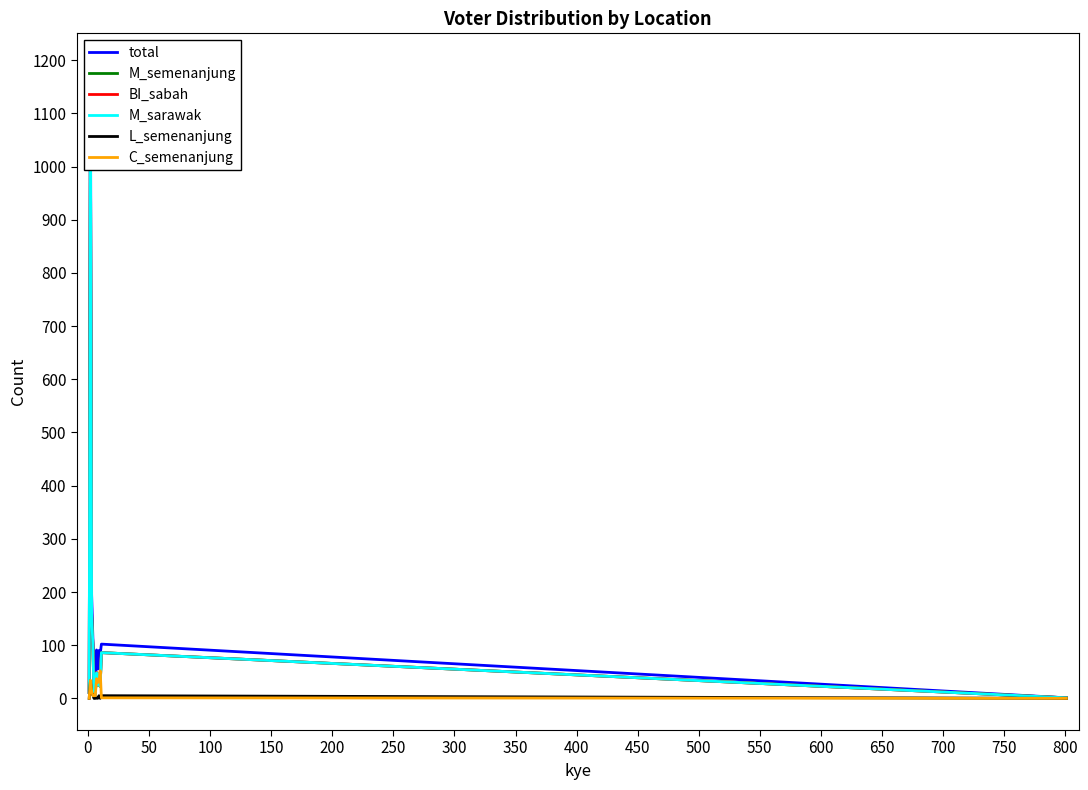

What is the highest value of the C_semenanjung series?

52